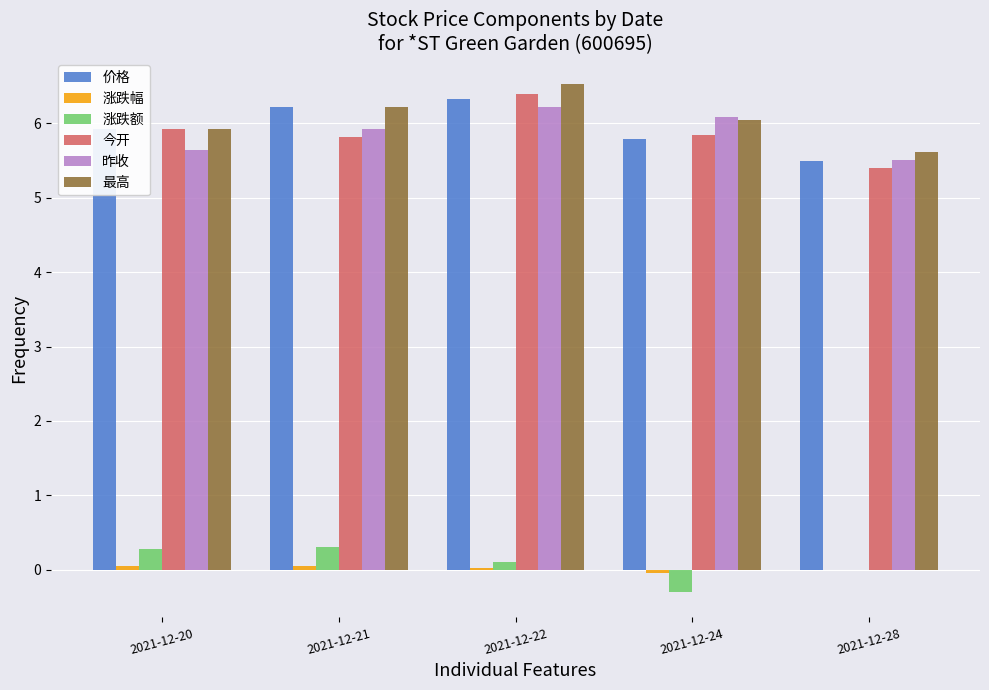

Is it true that 今开 equals 5.8 at 2021-12-24?

True